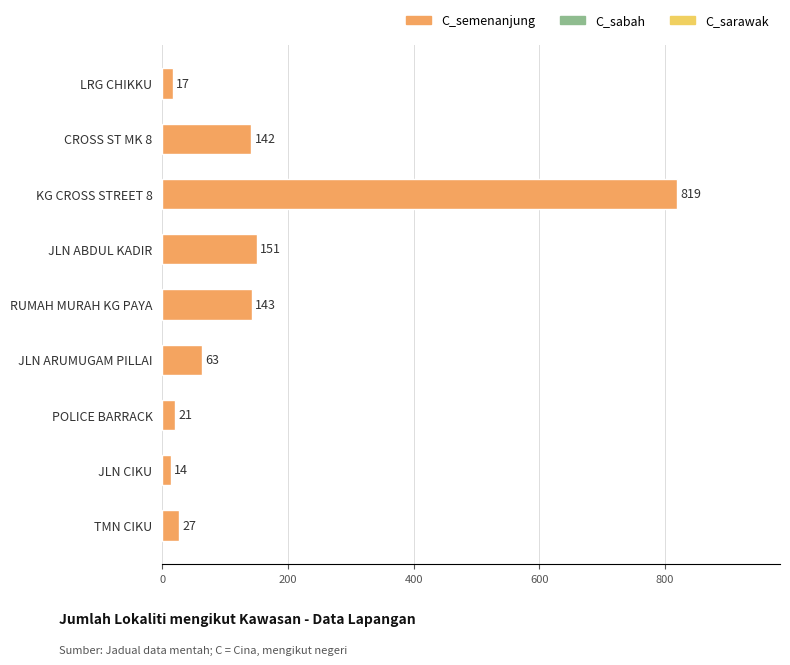

What is the difference between the values at RUMAH MURAH KG PAYA and KG CROSS STREET 8?

676